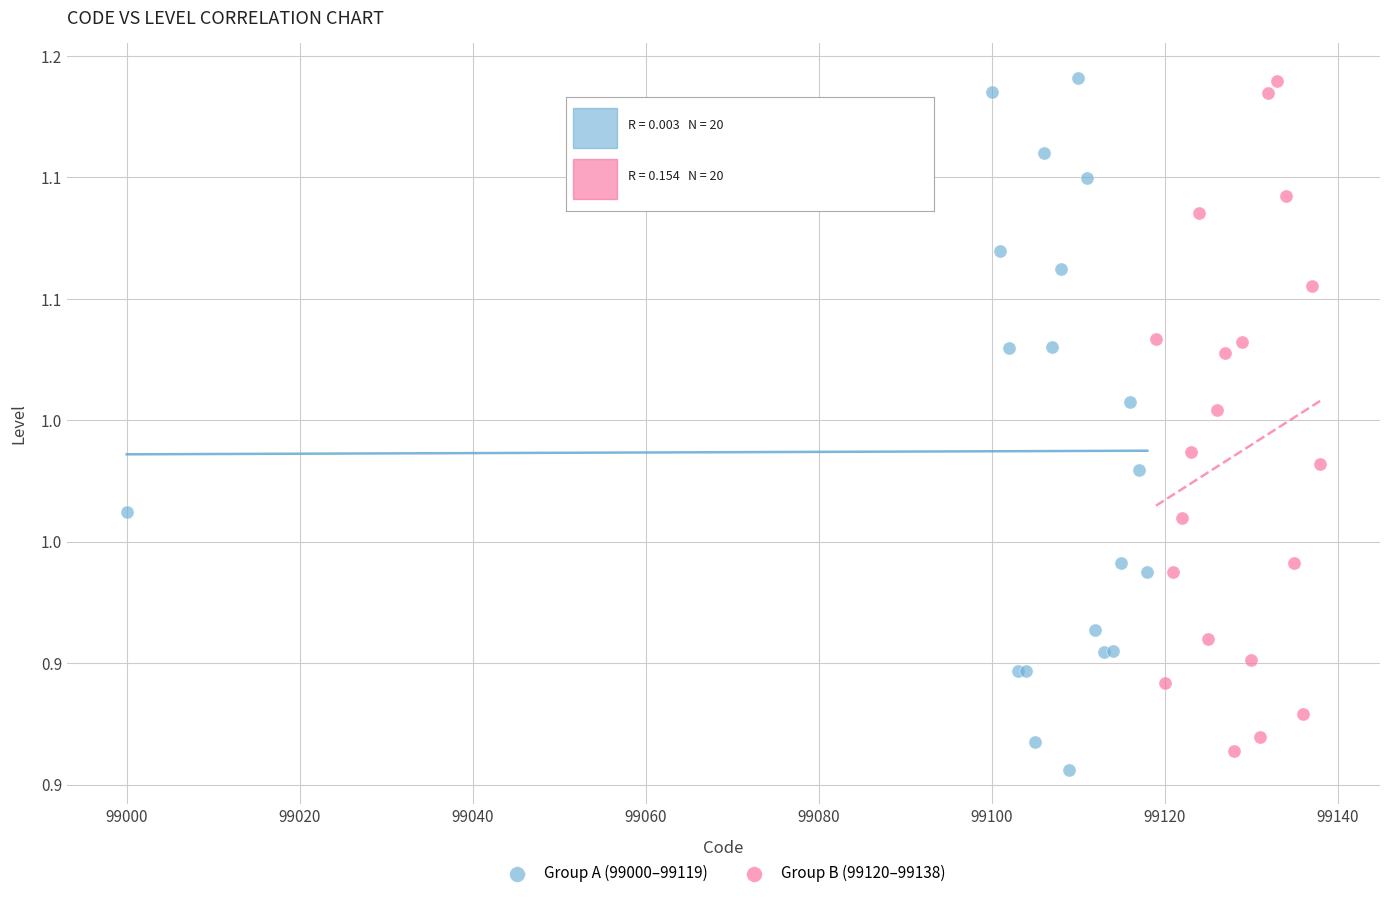

What are all the series names shown in the legend?

Group A (99000–99119), Group B (99120–99138)